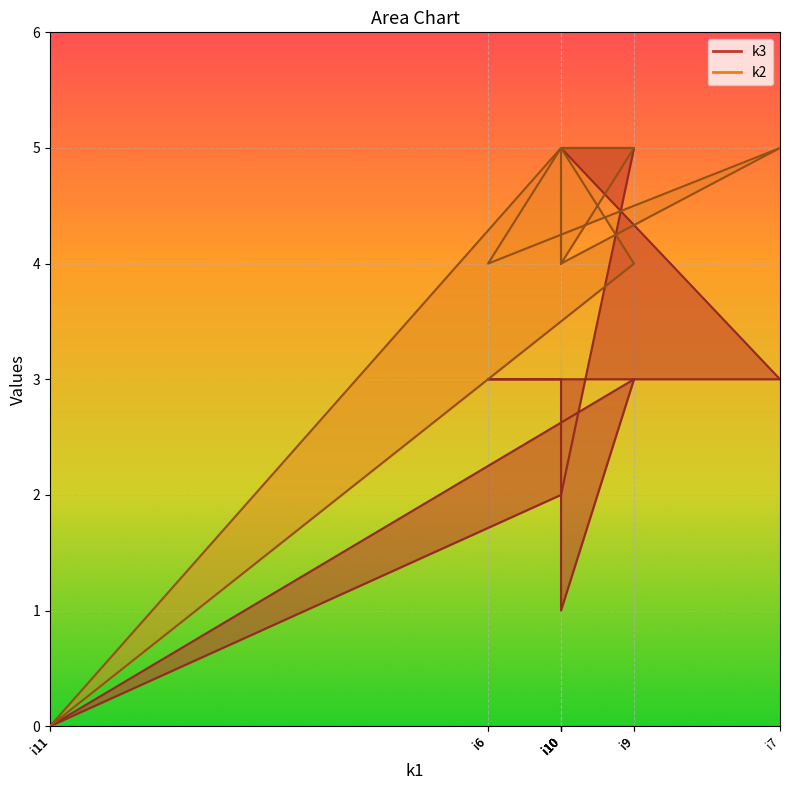

How many values in the k3 series exceed 3?

2